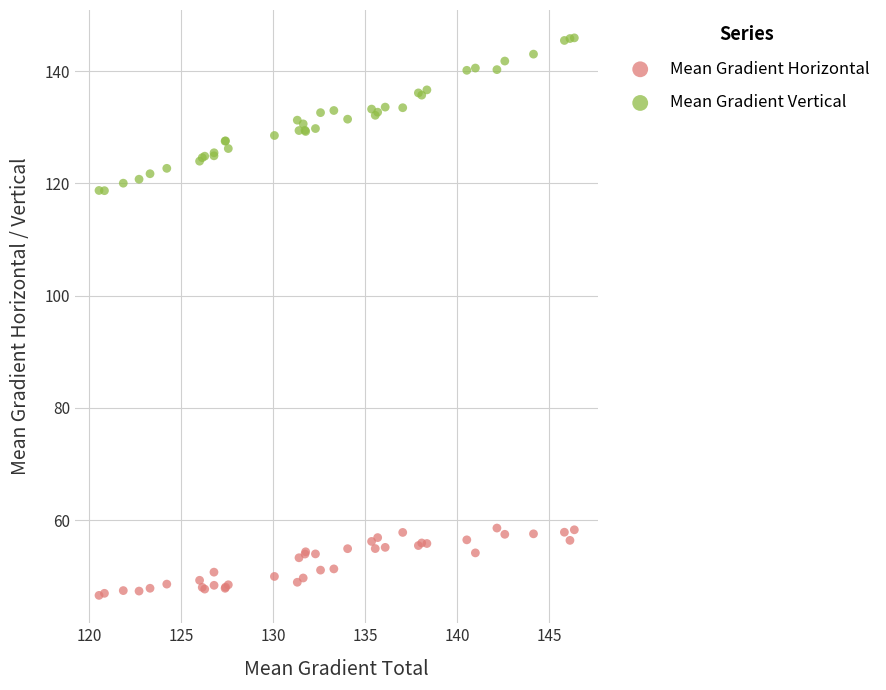

Which series reaches the minimum Y coordinate?

Mean Gradient Horizontal